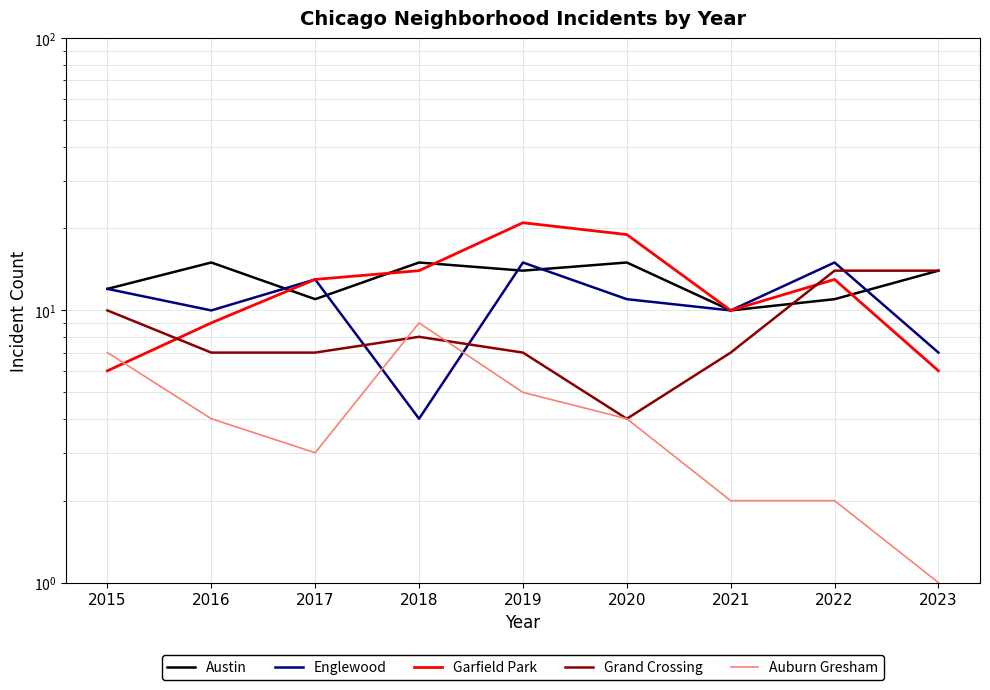

True or false: Englewood has a value of 13 at 2017.

True